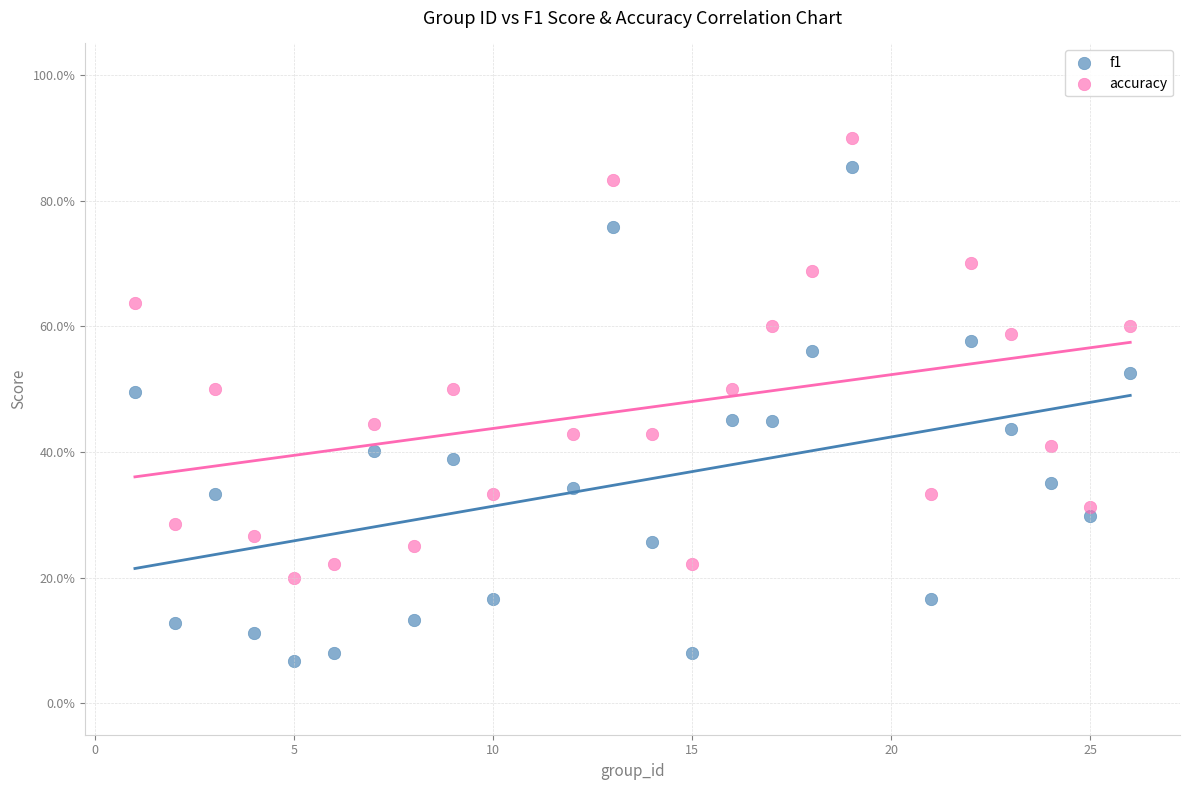

What are all the series names shown in the legend?

f1, accuracy